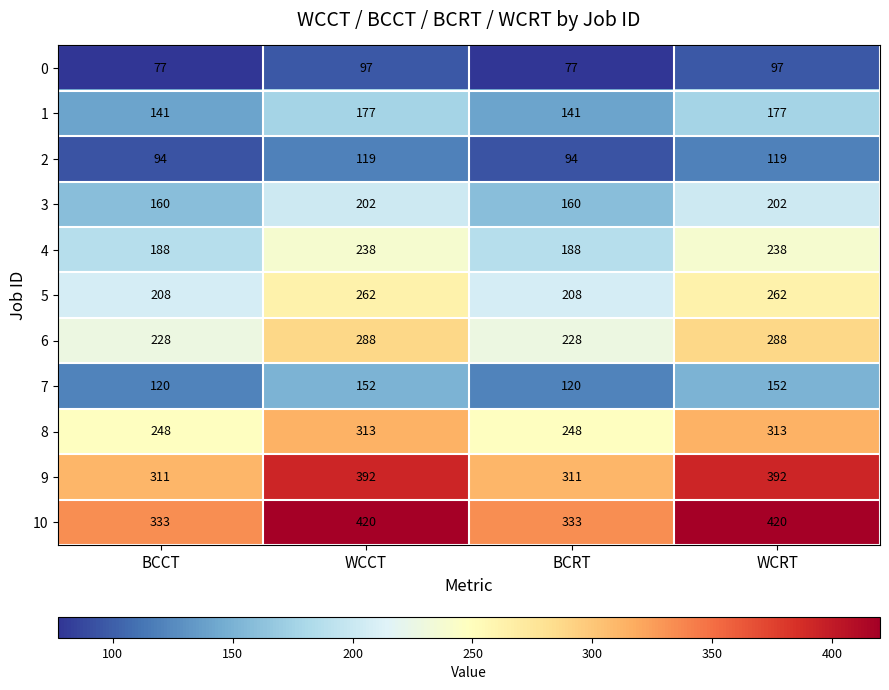

True or false: 7 has a value of 270 at WCCT.

False